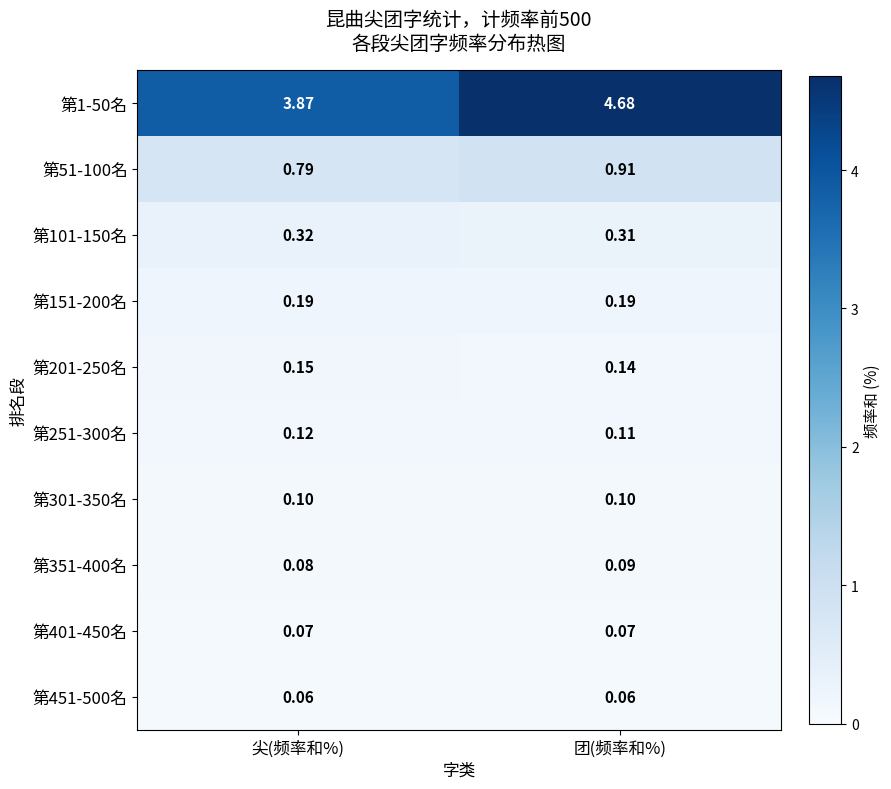

What is the maximum value shown in the chart?

4.7